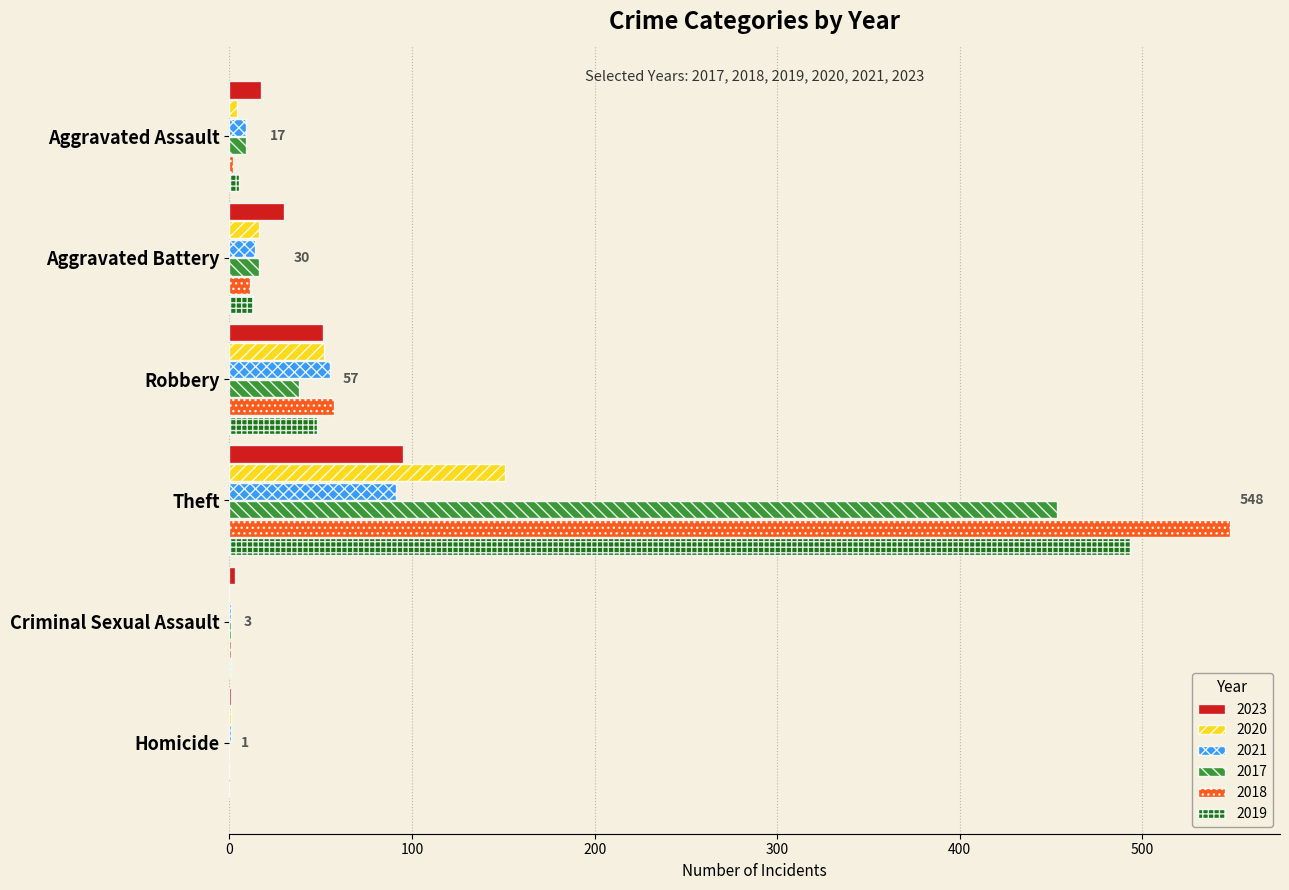

What is the average value of the 2019 series?

93